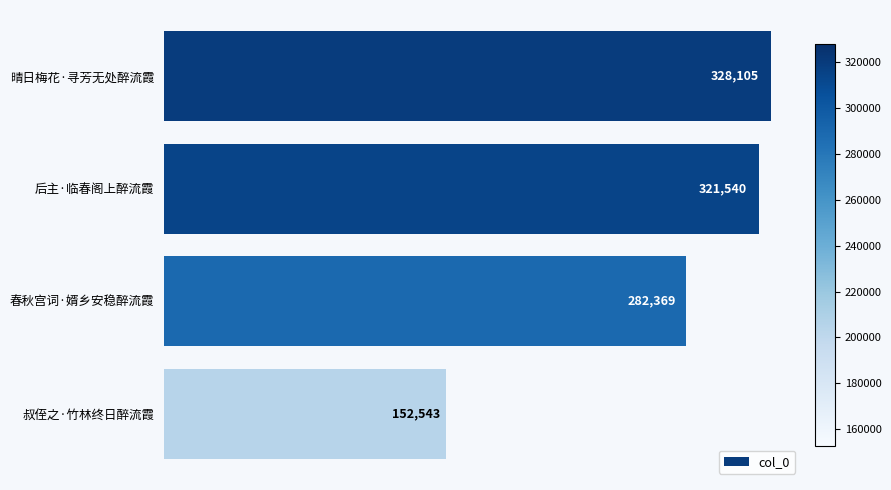

At which label is the value closest to 240324?

春秋宫词·婿乡安稳醉流霞